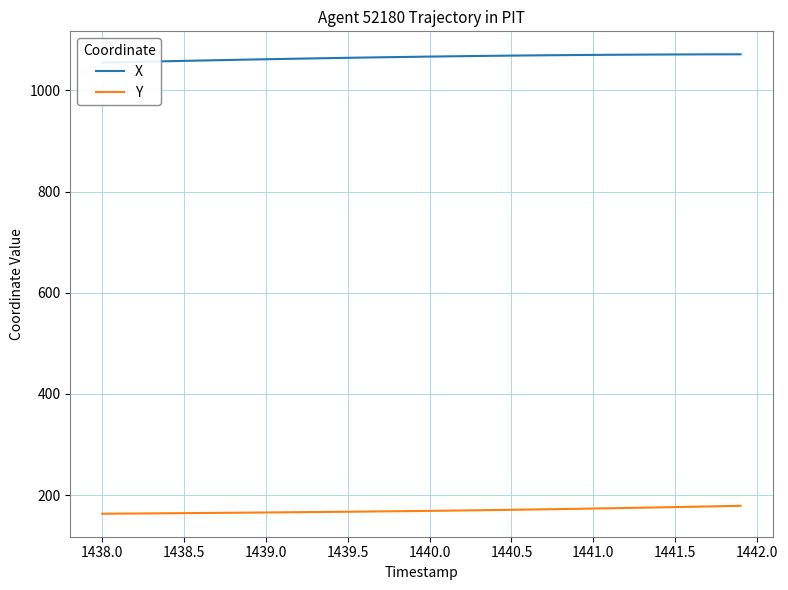

True or false: Y and X cross at least once.

False